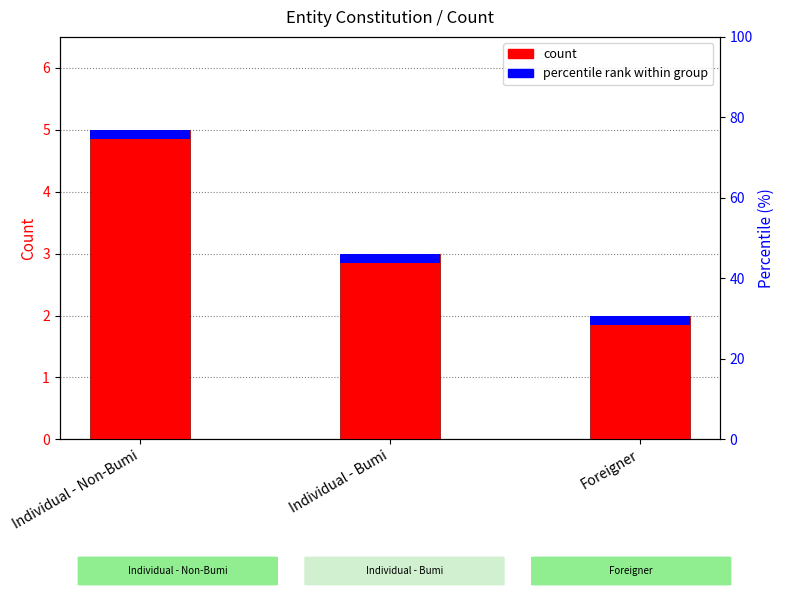

Reading right to left, extract all data points from this chart.

Foreigner=2	Individual - Bumi=3	Individual - Non-Bumi=5